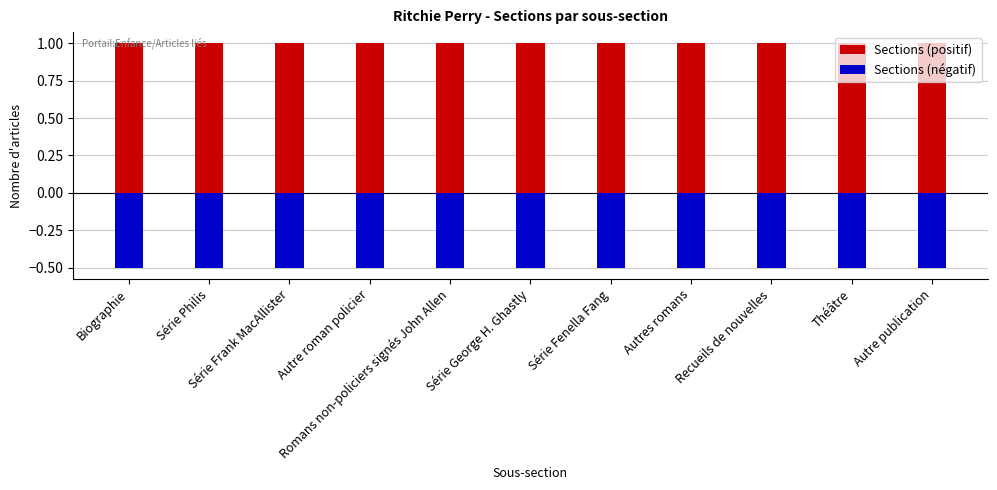

Reading left to right, what are all the values shown in this chart?

Sections (positif): 1.0	1.0	1.0	1.0	1.0	1.0	1.0	1.0	1.0	1.0	1.0
Sections (négatif): -0.5	-0.5	-0.5	-0.5	-0.5	-0.5	-0.5	-0.5	-0.5	-0.5	-0.5